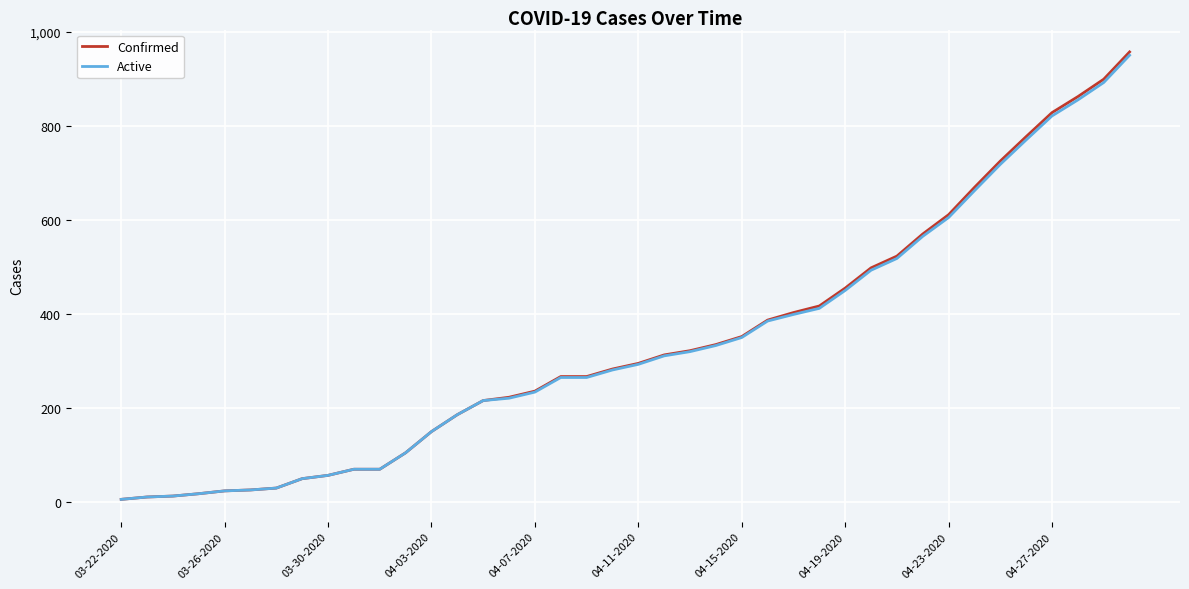

Does the chart have visible grid lines?

Yes